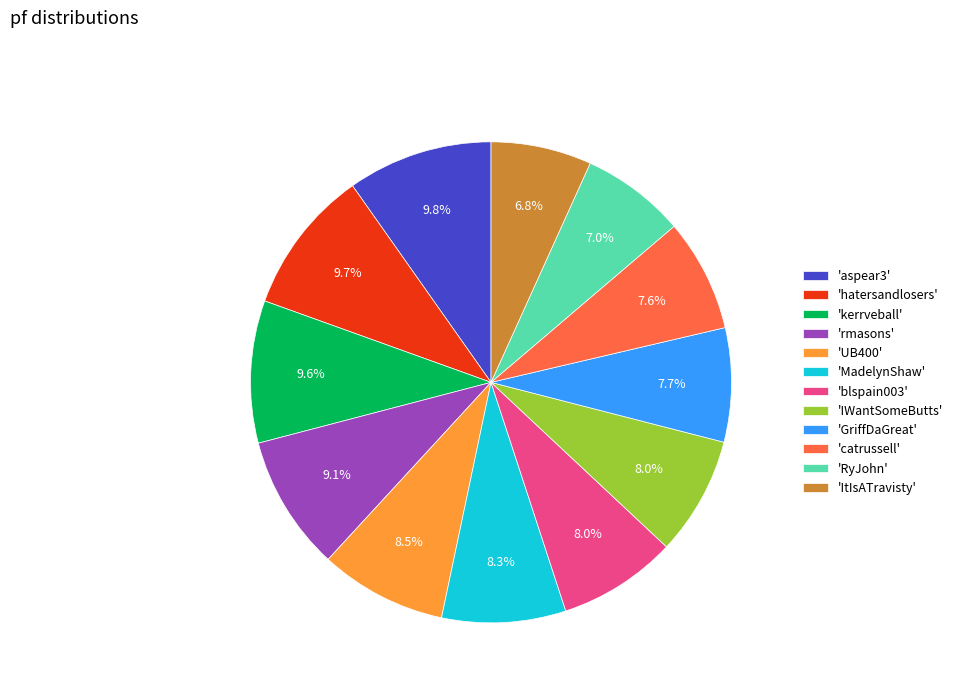

Which has a higher value, 'aspear3' or 'MadelynShaw'?

'aspear3'